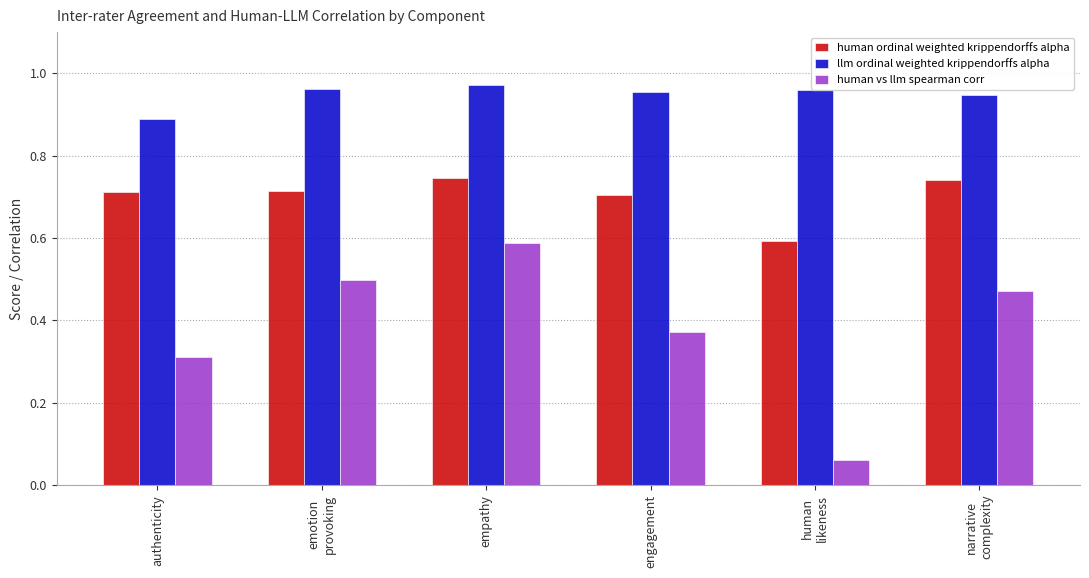

The value of human ordinal weighted krippendorffs alpha at empathy is 0.7. True or false?

True